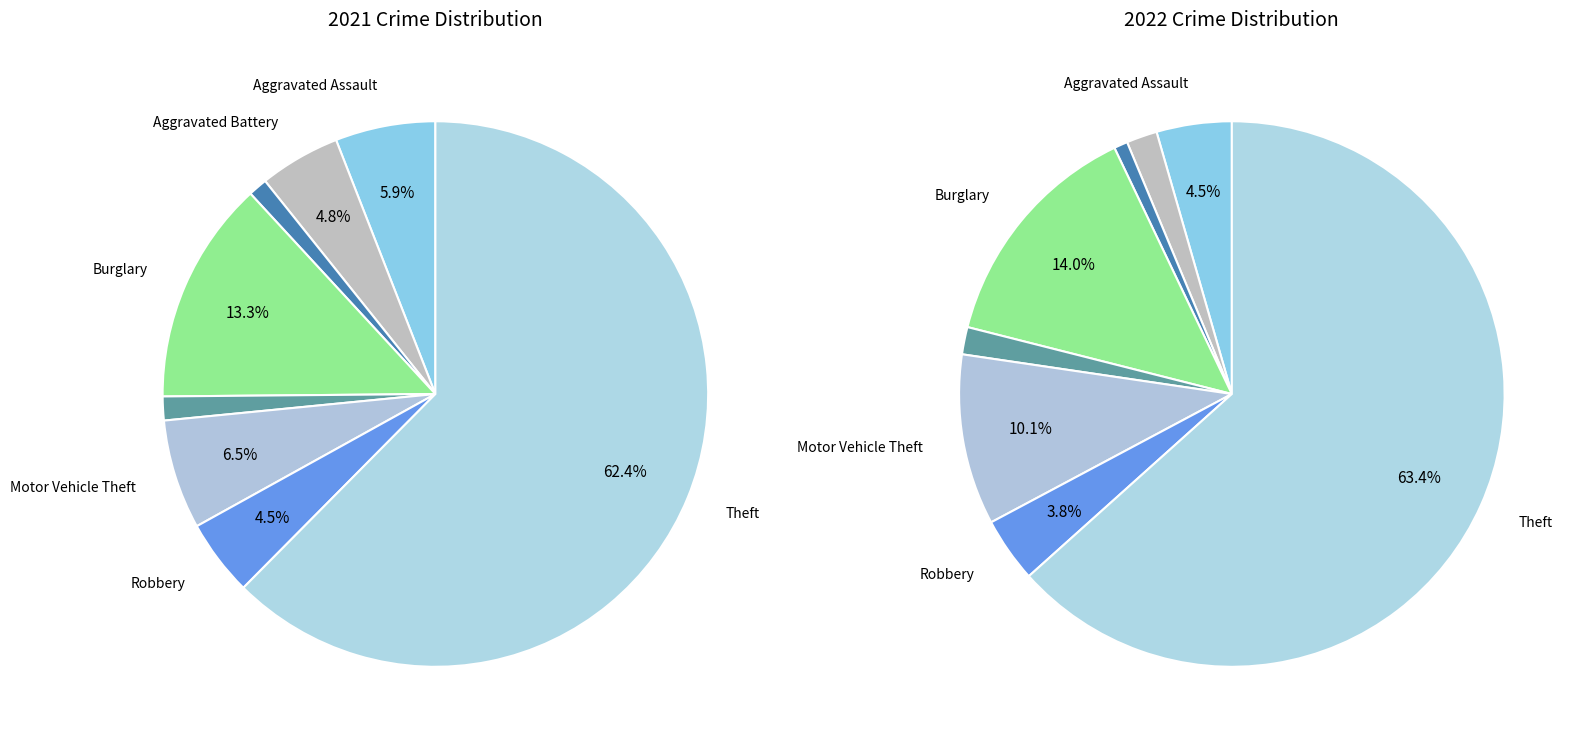

How many slices are in this pie chart?

8